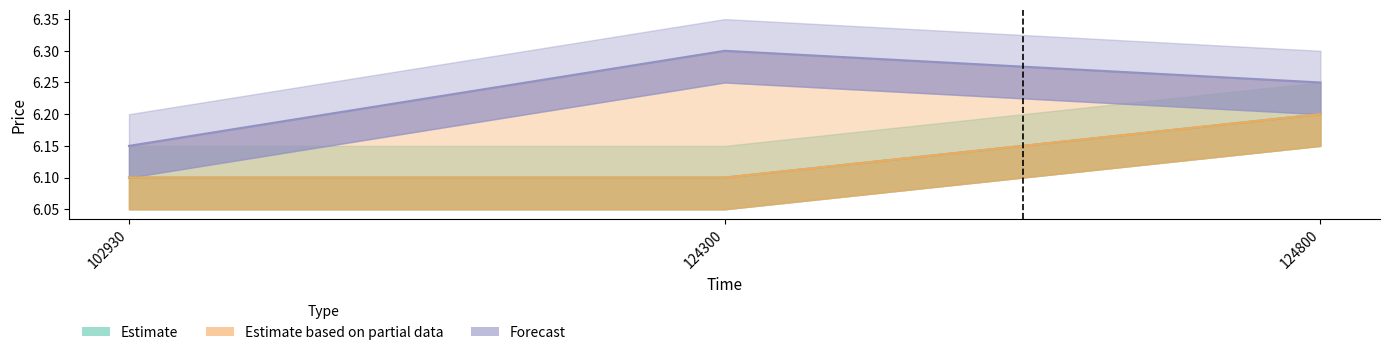

How many lines are shown in the chart?

3